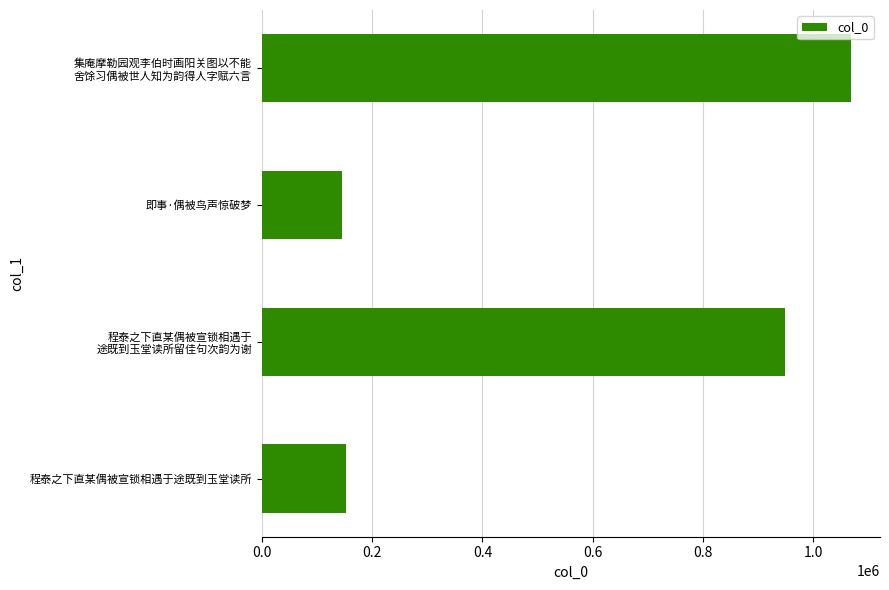

Are the bars horizontal?

Yes